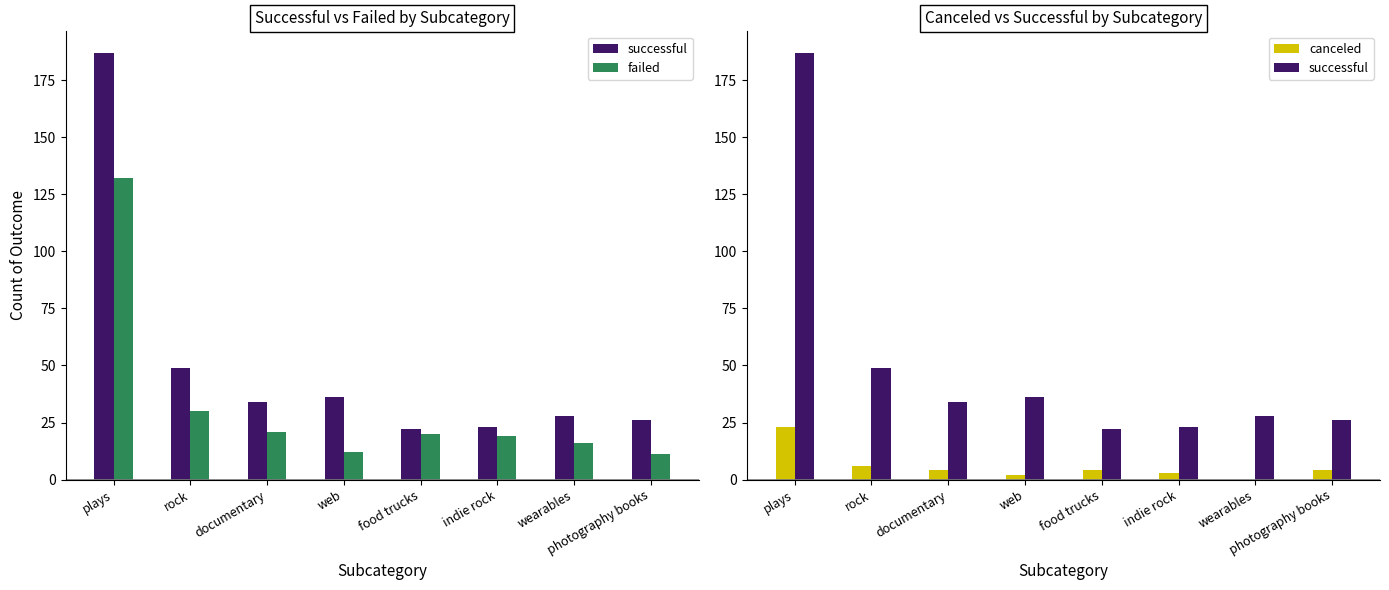

Reading right to left, what are all the values shown in this chart?

successful: 26	28	23	22	36	34	49	187
failed: 11	16	19	20	12	21	30	132
canceled: 4	0	3	4	2	4	6	23